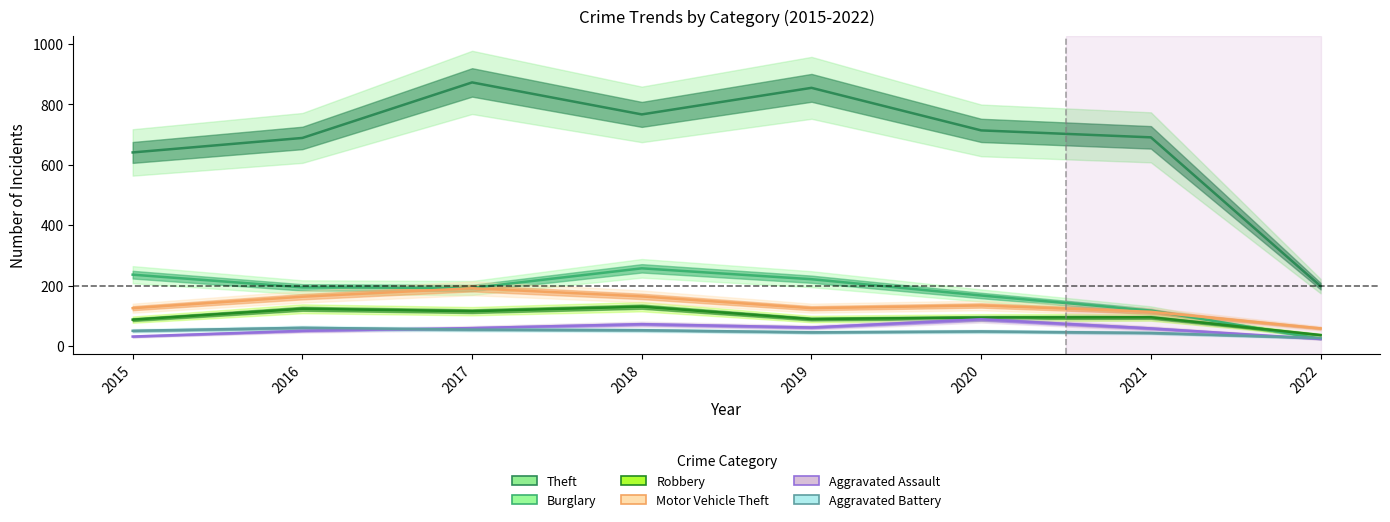

The Robbery series shows 130 at 2018. True or false?

True